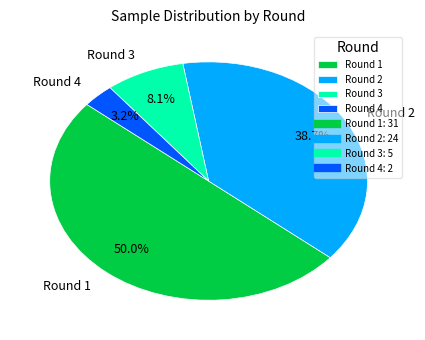

To the nearest percent, what is the average slice percentage?

25%